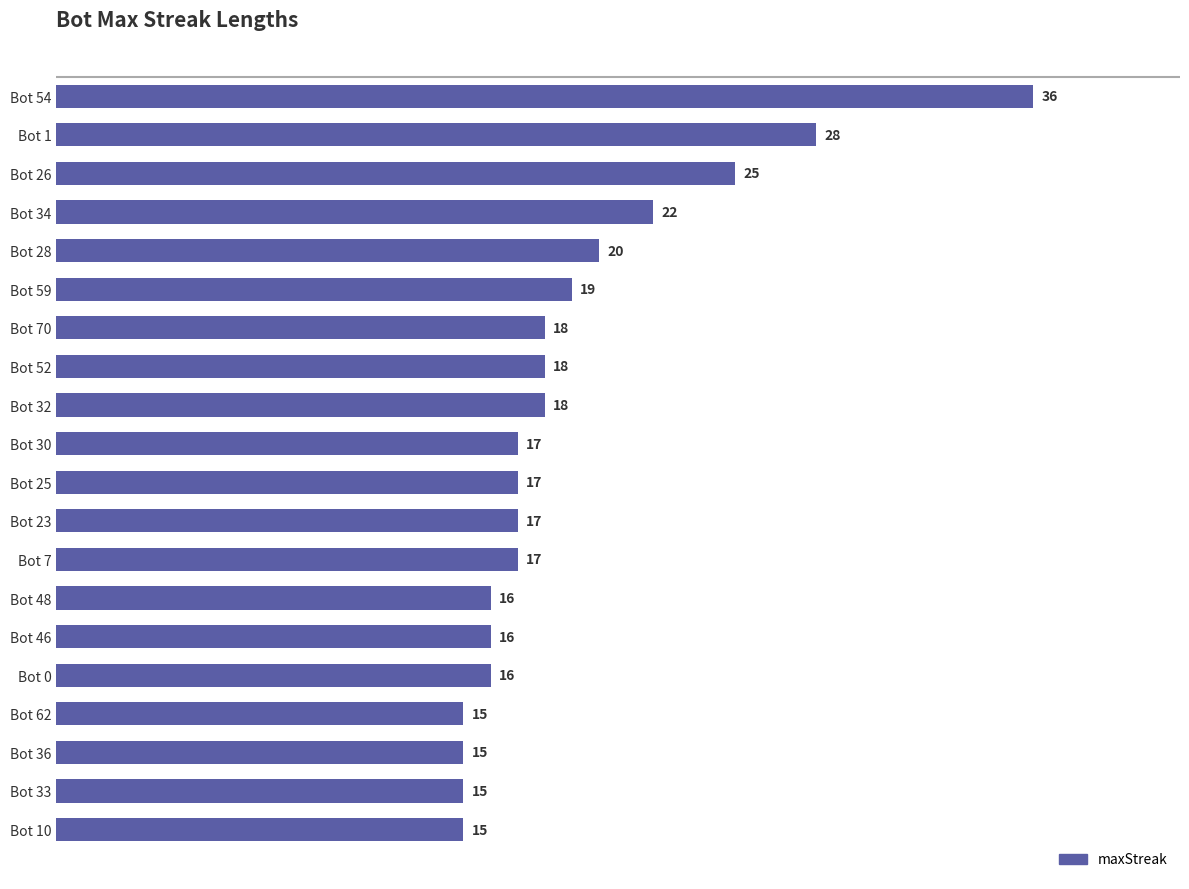

The chart shows a value of 27 at Bot 52. True or false?

False